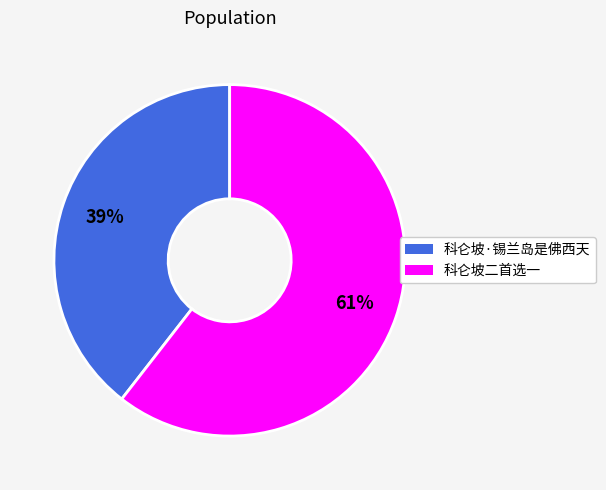

What is the largest slice in the pie chart?

科仑坡二首选一